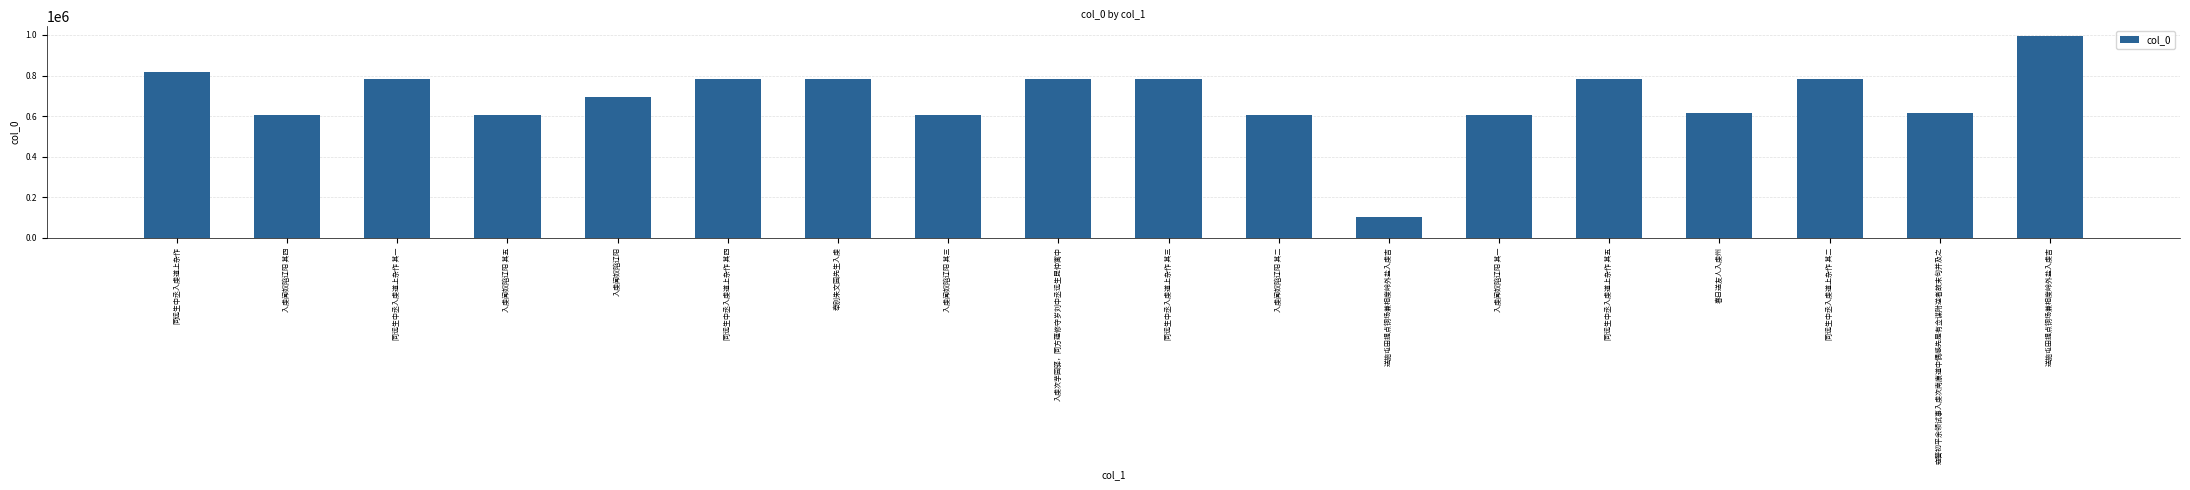

At which label does the data first exceed 781345?

同远生中丞入虔道上杂作